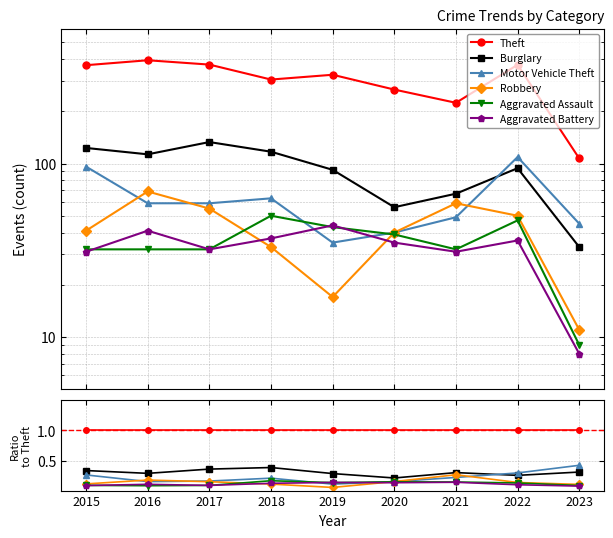

The value of Robbery at 2023 is 0.0. True or false?

False